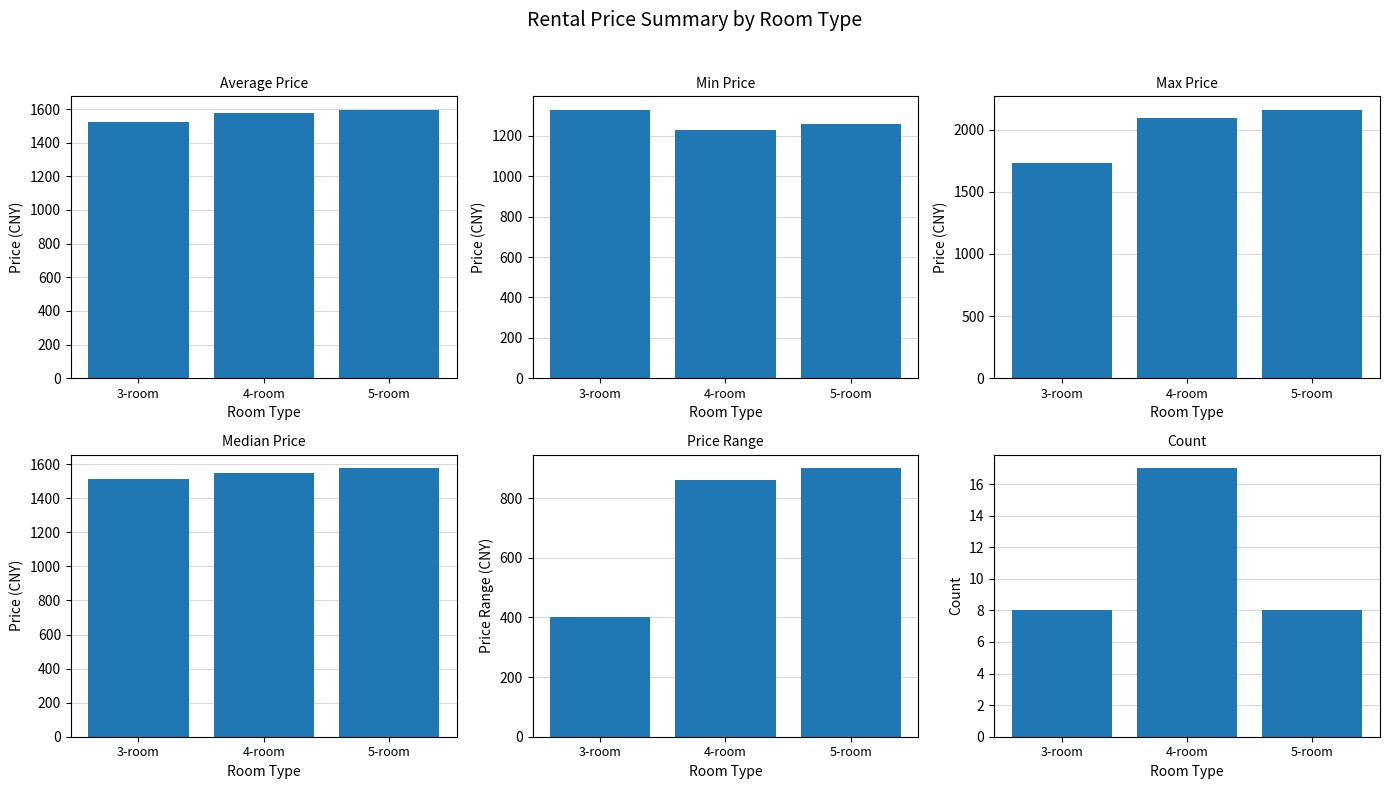

Which category has the lowest value in the median series?

3-room